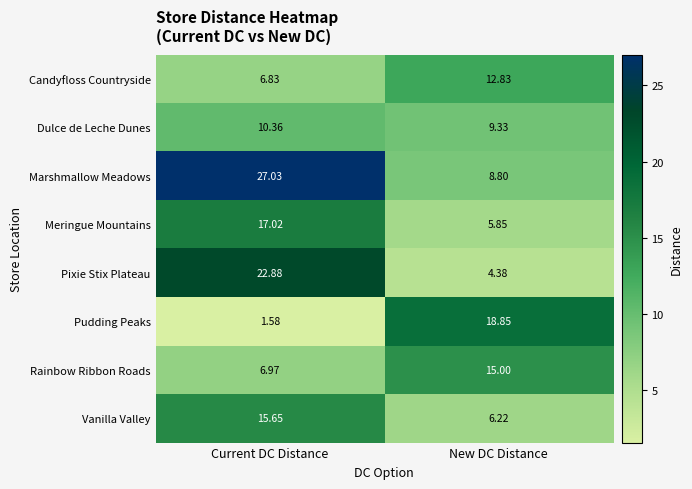

How many data points in Dulce de Leche Dunes are above 10?

1